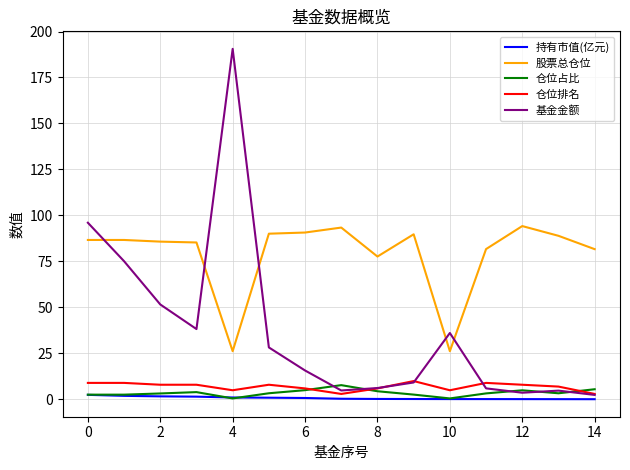

Which series has the largest total across all categories?

股票总仓位